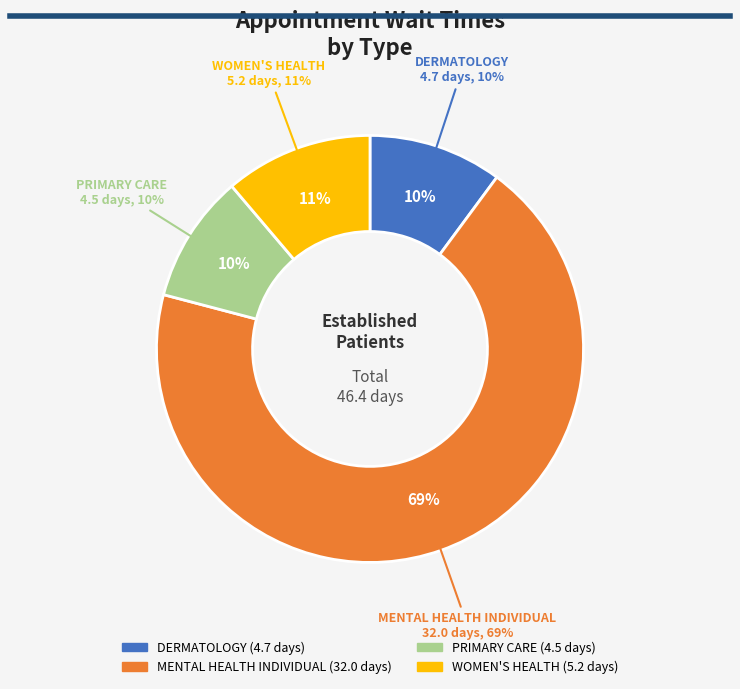

Count the number of slices in the pie.

4